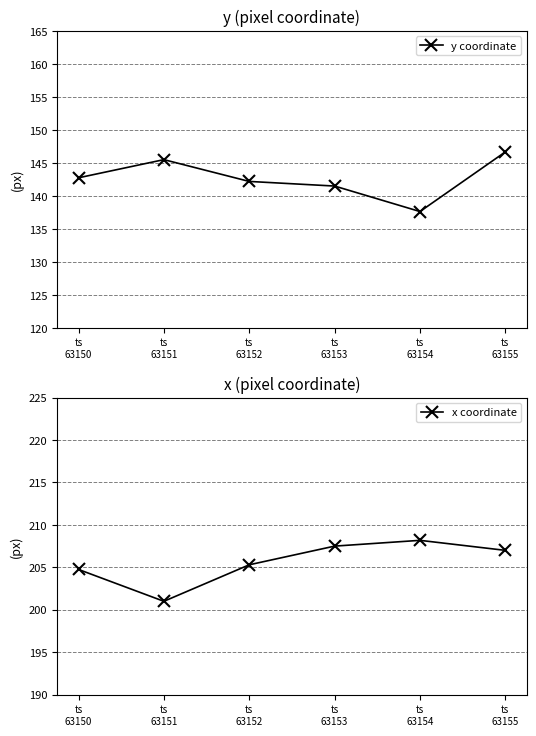

What are all the series names shown in the legend?

y coordinate, x coordinate